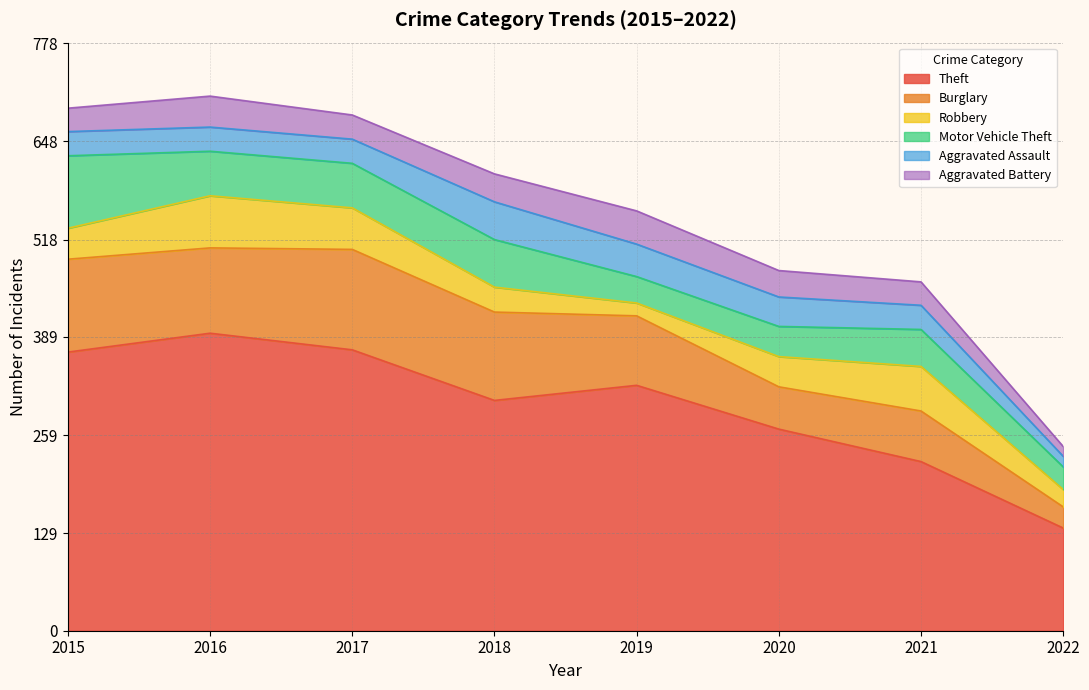

What is the sum of all Robbery values?

337